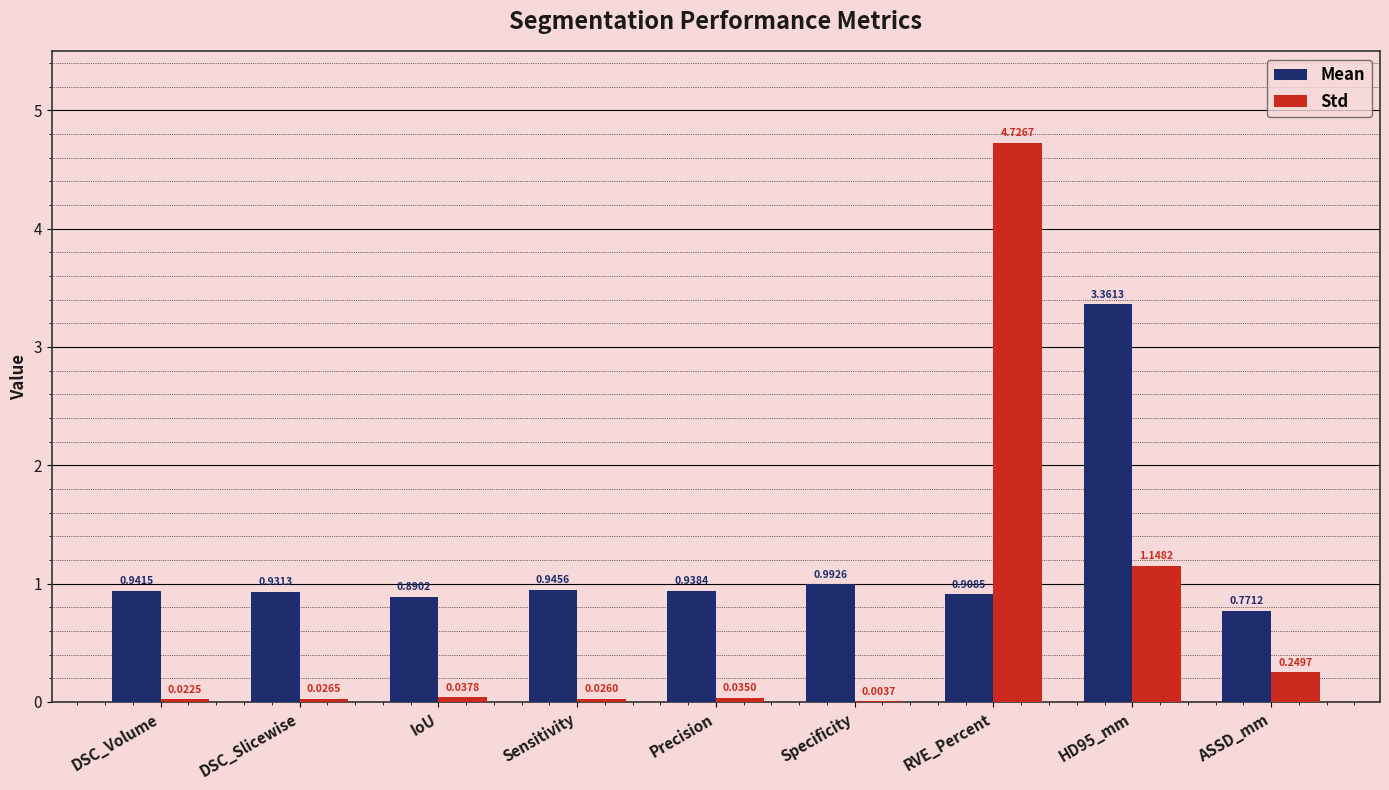

Which series has the largest total across all categories?

Mean